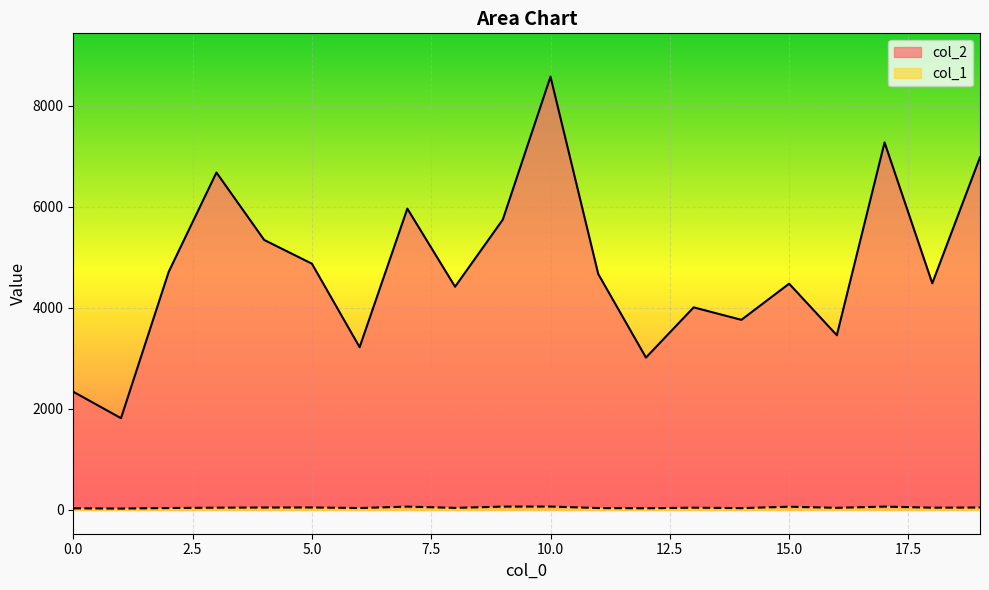

How many lines are shown in the chart?

2